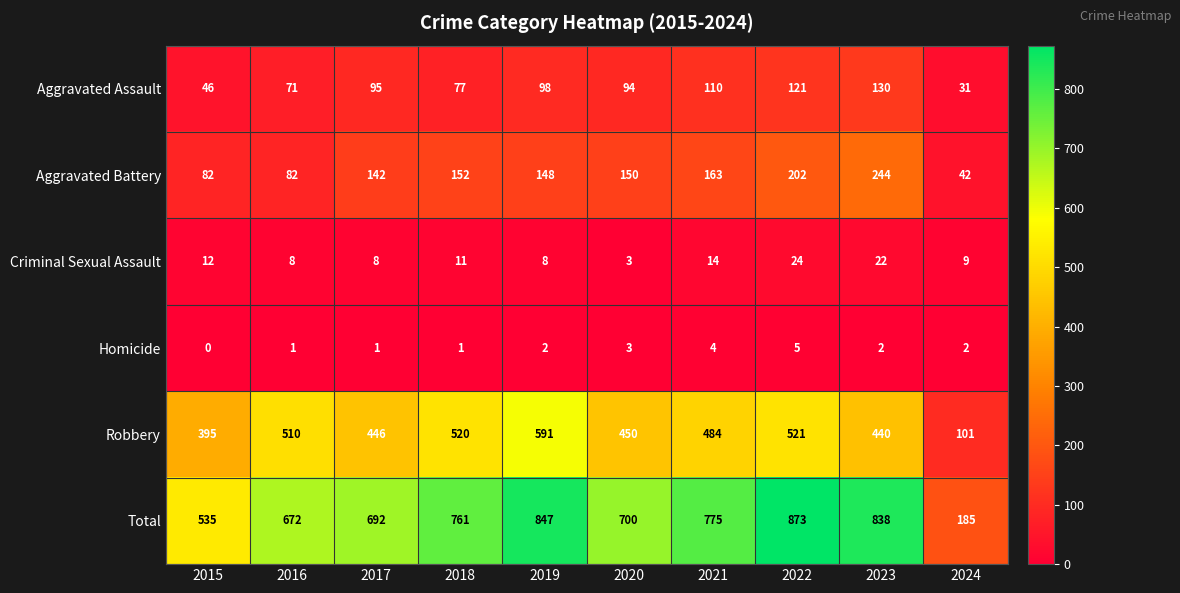

How many values in Homicide are above zero?

9